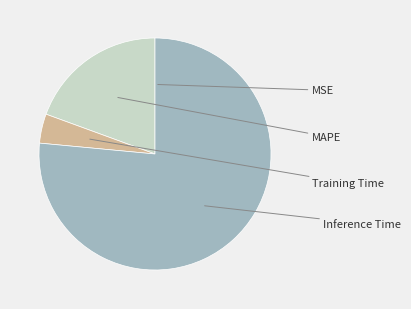

Does any single category account for the majority?

Yes